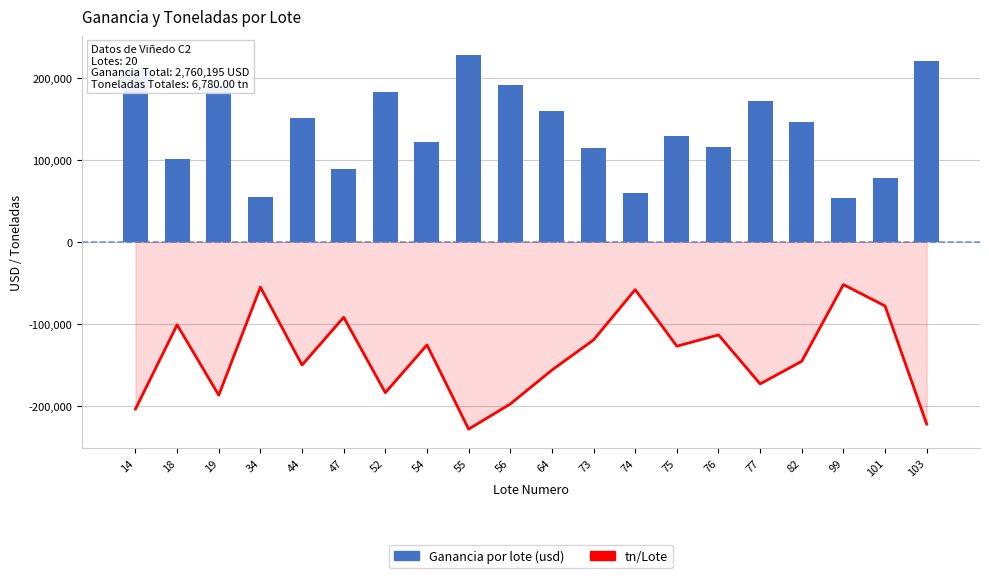

What is the smallest value displayed?

-227970.0